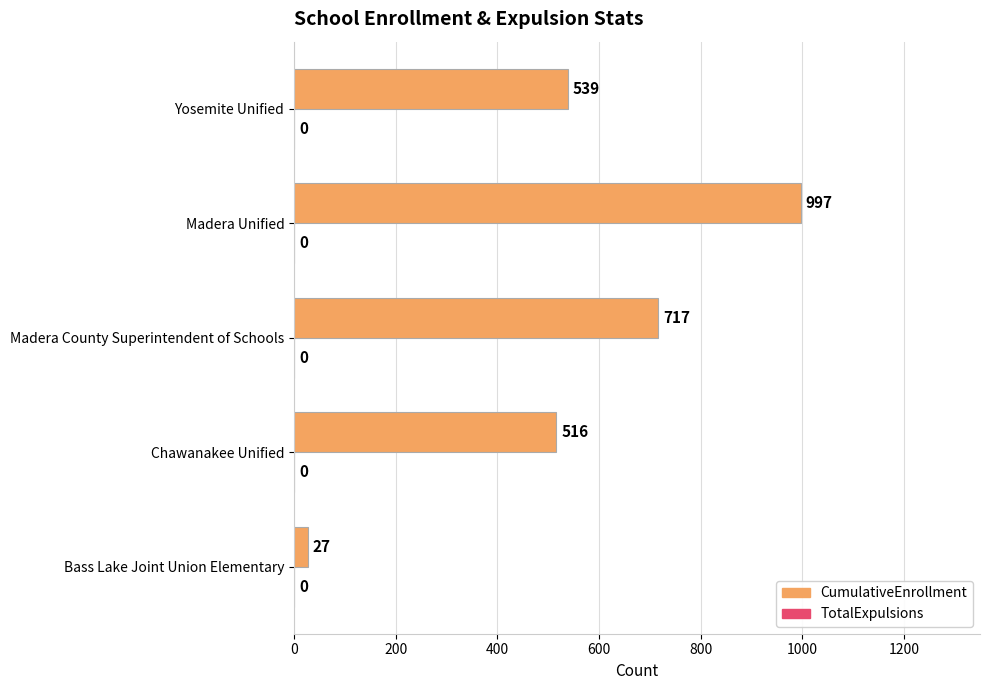

Which has a higher value, Madera County Superintendent of Schools or Bass Lake Joint Union Elementary?

Madera County Superintendent of Schools